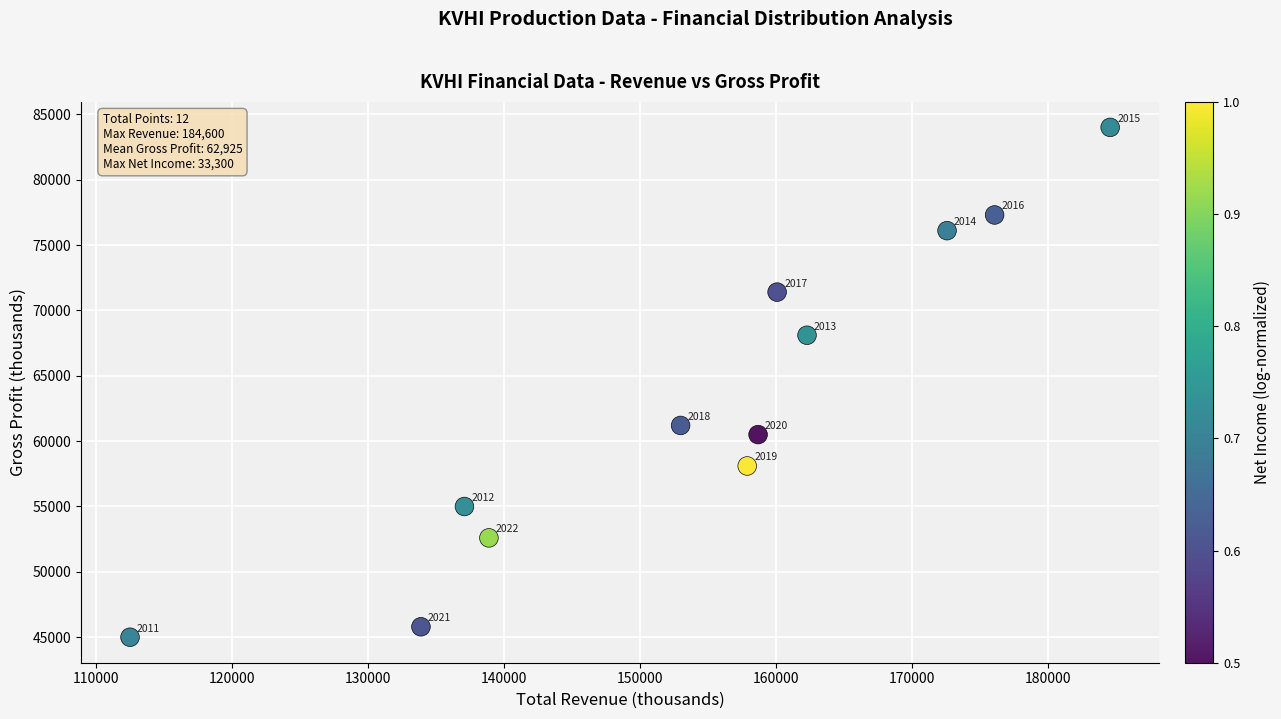

What is the range of Y values (max minus min)?

39000